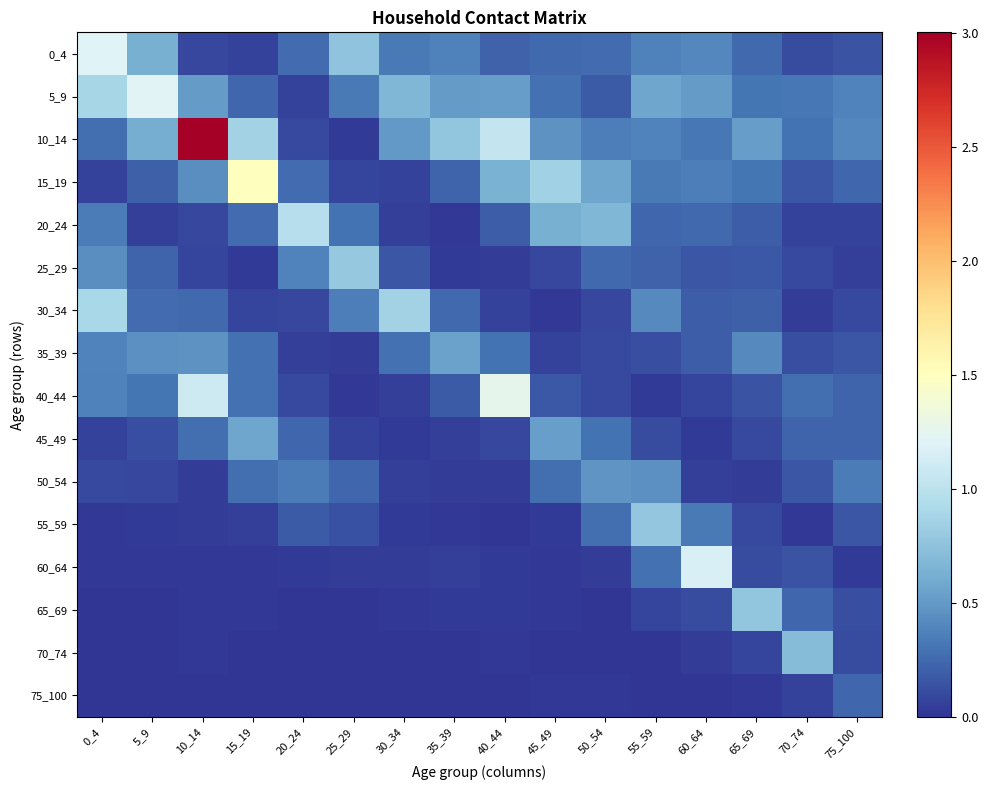

Reading left to right, transcribe all the data shown in this chart.

0_4: 0_4=1.2	5_9=0.6	10_14=0.1	15_19=0.1	20_24=0.3	25_29=0.8	30_34=0.3	35_39=0.4	40_44=0.2	45_49=0.2	50_54=0.3	55_59=0.4	60_64=0.4	65_69=0.3	70_74=0.1	75_100=0.2
5_9: 0_4=0.9	5_9=1.2	10_14=0.5	15_19=0.2	20_24=0.1	25_29=0.3	30_34=0.7	35_39=0.5	40_44=0.5	45_49=0.3	50_54=0.2	55_59=0.6	60_64=0.5	65_69=0.3	70_74=0.3	75_100=0.4
10_14: 0_4=0.3	5_9=0.6	10_14=3.0	15_19=0.9	20_24=0.1	25_29=0.0	30_34=0.5	35_39=0.8	40_44=1.1	45_49=0.5	50_54=0.4	55_59=0.4	60_64=0.3	65_69=0.5	70_74=0.3	75_100=0.4
15_19: 0_4=0.1	5_9=0.2	10_14=0.4	15_19=1.5	20_24=0.3	25_29=0.1	30_34=0.1	35_39=0.2	40_44=0.6	45_49=0.8	50_54=0.6	55_59=0.3	60_64=0.4	65_69=0.3	70_74=0.2	75_100=0.2
20_24: 0_4=0.3	5_9=0.0	10_14=0.1	15_19=0.3	20_24=1.0	25_29=0.3	30_34=0.1	35_39=0.0	40_44=0.2	45_49=0.6	50_54=0.7	55_59=0.2	60_64=0.2	65_69=0.2	70_74=0.1	75_100=0.1
25_29: 0_4=0.4	5_9=0.2	10_14=0.1	15_19=0.0	20_24=0.4	25_29=0.8	30_34=0.2	35_39=0.0	40_44=0.0	45_49=0.1	50_54=0.3	55_59=0.2	60_64=0.2	65_69=0.2	70_74=0.1	75_100=0.1
30_34: 0_4=0.9	5_9=0.3	10_14=0.3	15_19=0.1	20_24=0.1	25_29=0.4	30_34=0.9	35_39=0.2	40_44=0.1	45_49=0.0	50_54=0.1	55_59=0.4	60_64=0.2	65_69=0.2	70_74=0.0	75_100=0.1
35_39: 0_4=0.4	5_9=0.5	10_14=0.5	15_19=0.3	20_24=0.0	25_29=0.0	30_34=0.3	35_39=0.5	40_44=0.3	45_49=0.1	50_54=0.1	55_59=0.1	60_64=0.2	65_69=0.4	70_74=0.1	75_100=0.2
40_44: 0_4=0.4	5_9=0.3	10_14=1.1	15_19=0.3	20_24=0.1	25_29=0.0	30_34=0.0	35_39=0.2	40_44=1.3	45_49=0.2	50_54=0.1	55_59=0.0	60_64=0.1	65_69=0.1	70_74=0.3	75_100=0.2
45_49: 0_4=0.1	5_9=0.1	10_14=0.3	15_19=0.6	20_24=0.2	25_29=0.1	30_34=0.0	35_39=0.1	40_44=0.1	45_49=0.5	50_54=0.3	55_59=0.1	60_64=0.0	65_69=0.1	70_74=0.2	75_100=0.2
50_54: 0_4=0.1	5_9=0.1	10_14=0.0	15_19=0.3	20_24=0.3	25_29=0.2	30_34=0.0	35_39=0.0	40_44=0.0	45_49=0.3	50_54=0.5	55_59=0.5	60_64=0.1	65_69=0.0	70_74=0.2	75_100=0.4
55_59: 0_4=0.0	5_9=0.0	10_14=0.0	15_19=0.1	20_24=0.2	25_29=0.1	30_34=0.0	35_39=0.0	40_44=0.0	45_49=0.0	50_54=0.3	55_59=0.8	60_64=0.3	65_69=0.1	70_74=0.0	75_100=0.2
60_64: 0_4=0.0	5_9=0.0	10_14=0.0	15_19=0.0	20_24=0.0	25_29=0.0	30_34=0.0	35_39=0.0	40_44=0.0	45_49=0.0	50_54=0.0	55_59=0.3	60_64=1.2	65_69=0.1	70_74=0.1	75_100=0.0
65_69: 0_4=0.0	5_9=0.0	10_14=0.0	15_19=0.0	20_24=0.0	25_29=0.0	30_34=0.0	35_39=0.0	40_44=0.0	45_49=0.0	50_54=0.0	55_59=0.1	60_64=0.1	65_69=0.8	70_74=0.2	75_100=0.1
70_74: 0_4=0.0	5_9=0.0	10_14=0.0	15_19=0.0	20_24=0.0	25_29=0.0	30_34=0.0	35_39=0.0	40_44=0.0	45_49=0.0	50_54=0.0	55_59=0.0	60_64=0.0	65_69=0.1	70_74=0.7	75_100=0.1
75_100: 0_4=0.0	5_9=0.0	10_14=0.0	15_19=0.0	20_24=0.0	25_29=0.0	30_34=0.0	35_39=0.0	40_44=0.0	45_49=0.0	50_54=0.0	55_59=0.0	60_64=0.0	65_69=0.0	70_74=0.1	75_100=0.2